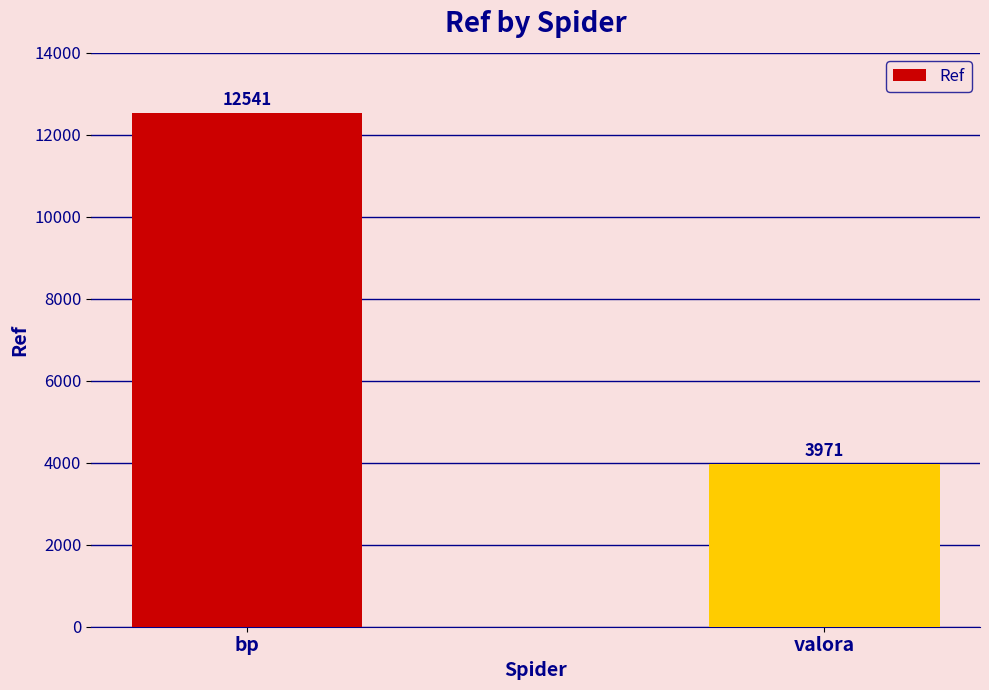

The value at valora is 1421. True or false?

False